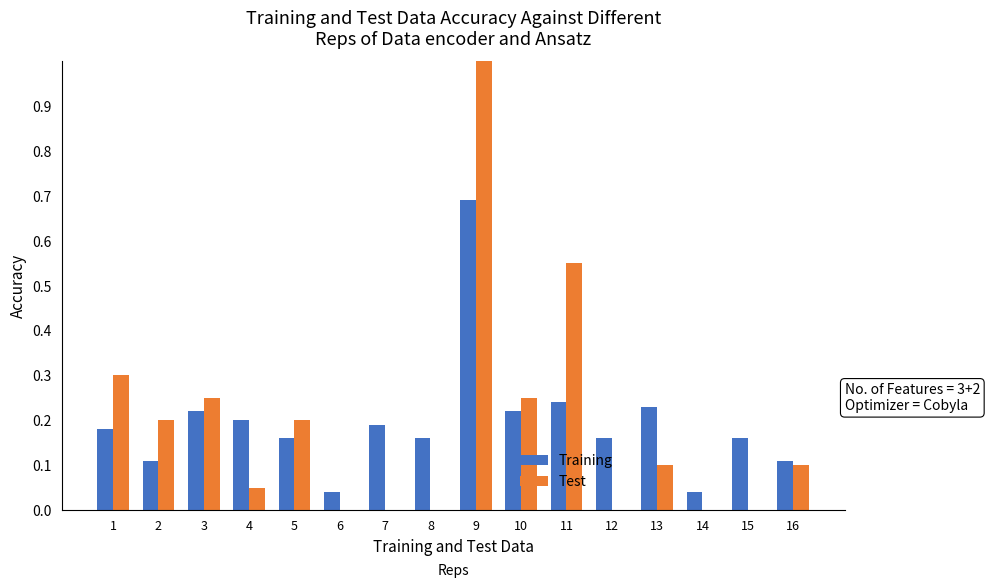

Are the bars horizontal?

No